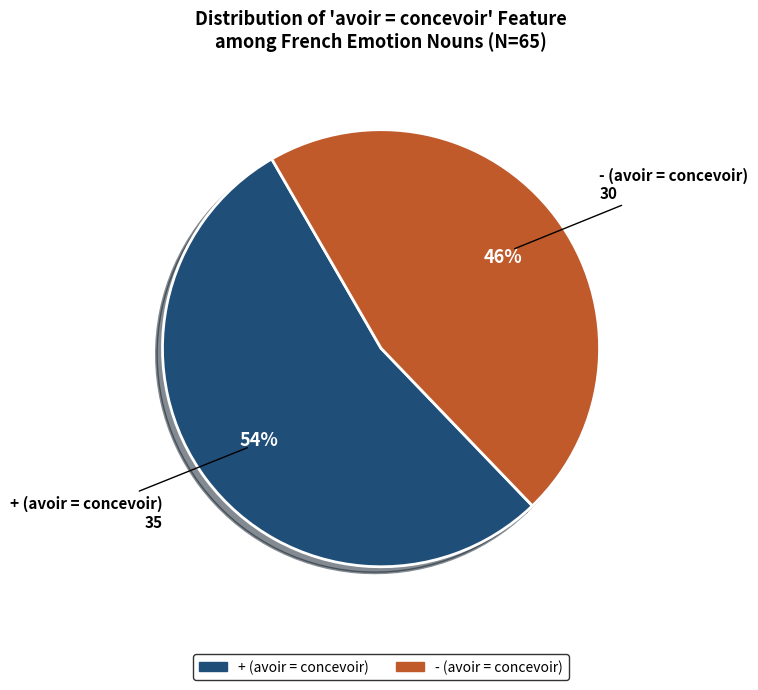

Between - (avoir = concevoir) and + (avoir = concevoir), which is larger?

+ (avoir = concevoir)